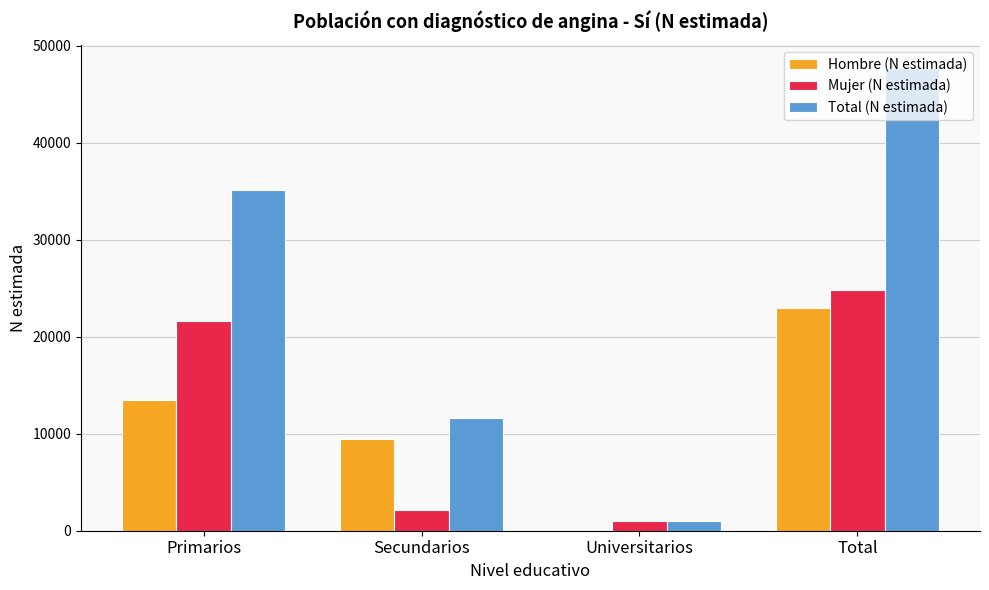

Is it true that Hombre (N estimada) equals 9472 at Secundarios?

True